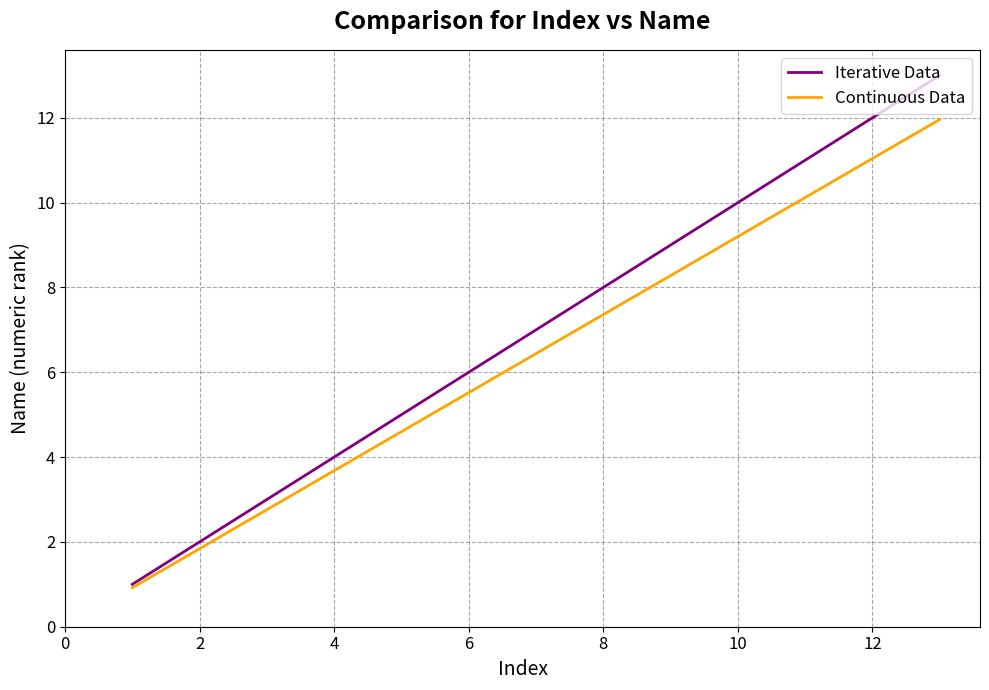

Which series has the largest total across all categories?

Iterative Data